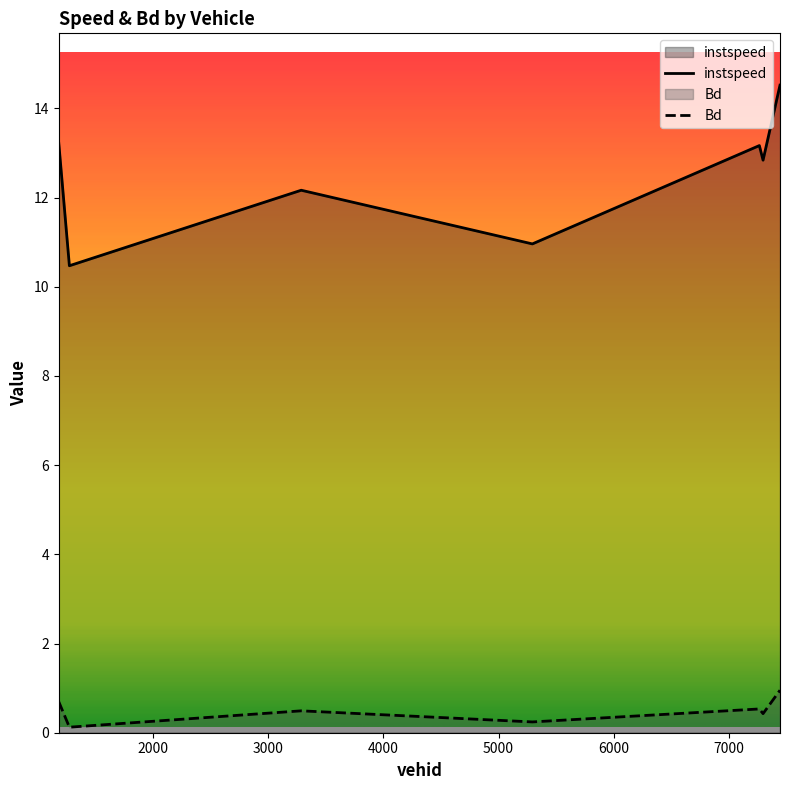

Which series changed the most between 7261.0 and 7293.0?

instspeed